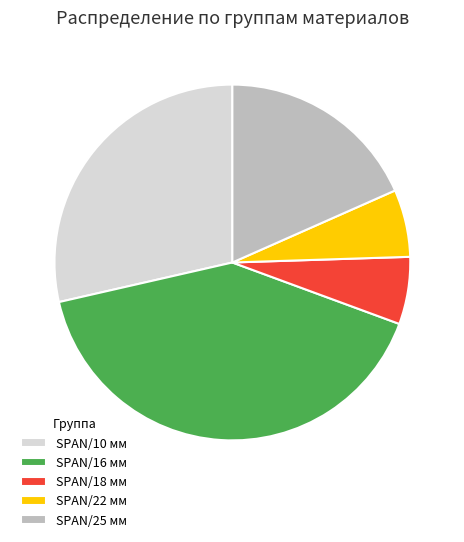

The SPAN/25 мм slice represents 25% of the pie. True or false?

False